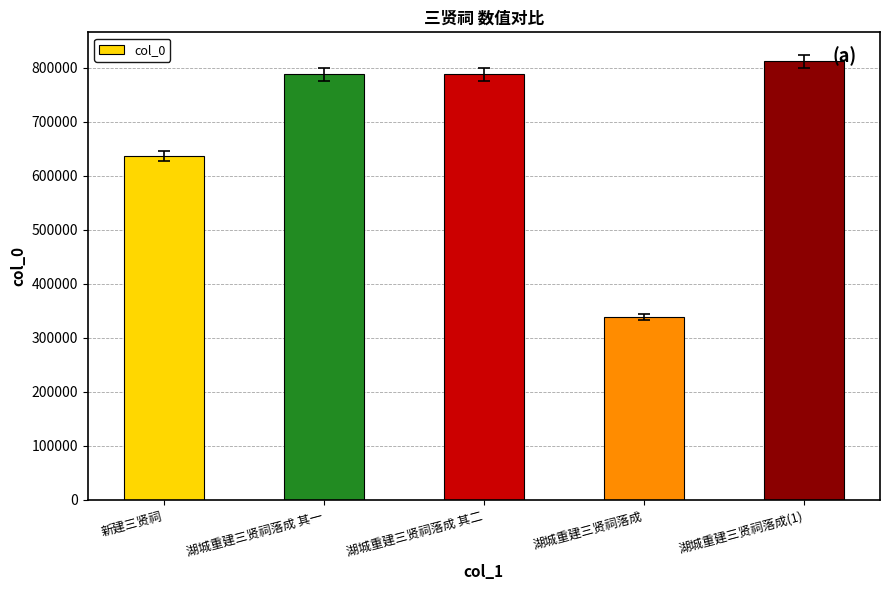

Which label corresponds to the smallest value in the chart?

湖城重建三贤祠落成